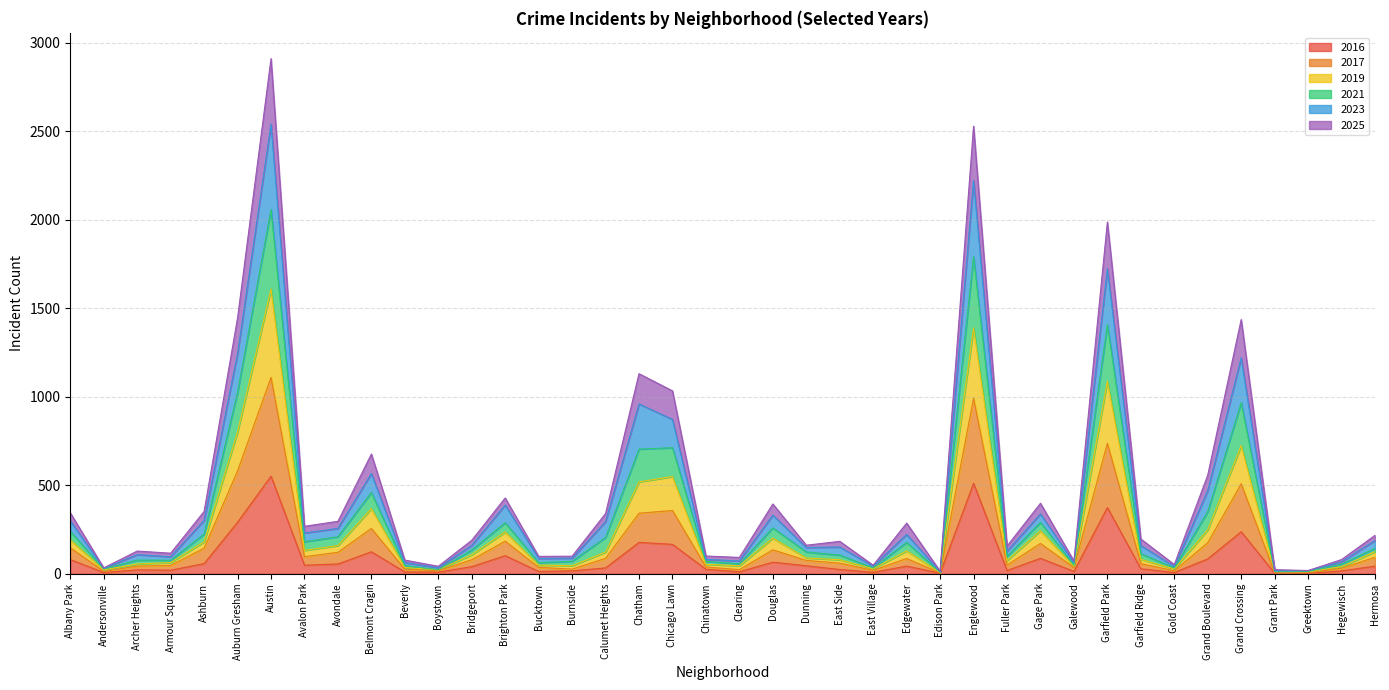

What is the highest value of the 2016 series?

551